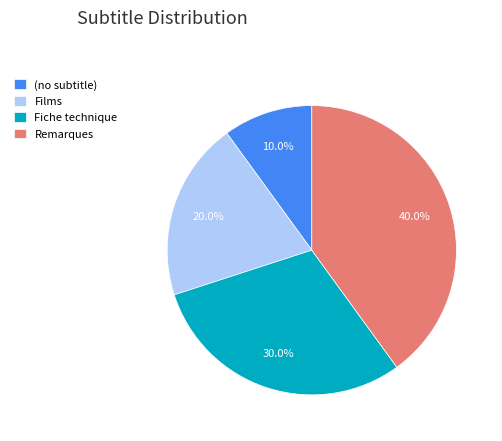

How many slices are in this pie chart?

4